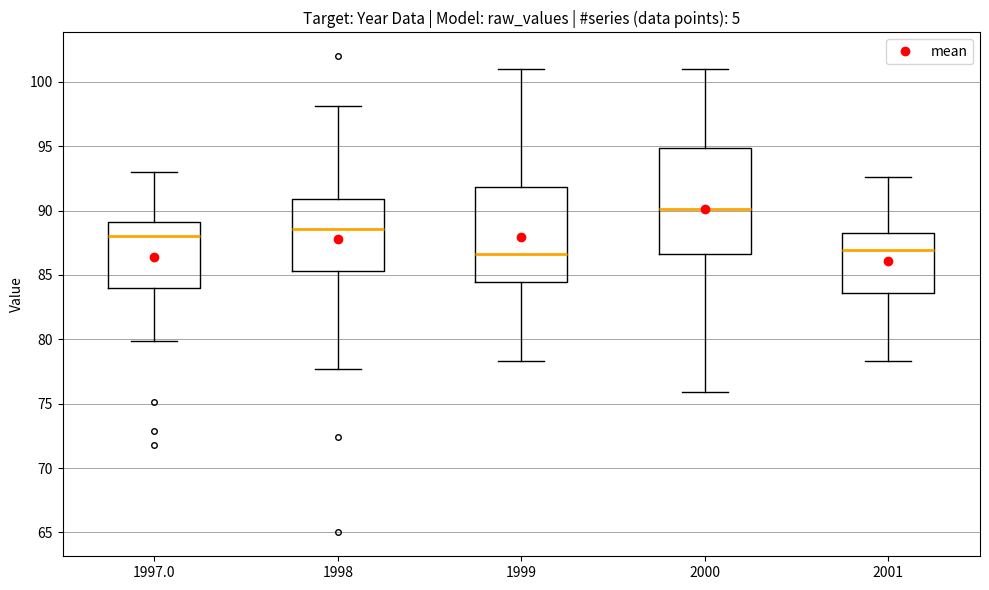

Reading left to right, transcribe this box plot: for each box, give where its median line is, the range the box spans, and where its two whiskers end, as read against the y-axis. The values are not printed on the chart, so give them approximately, as read against the axis.

1997.0: median 88.0, box 84.0 to 89.0, whiskers 80.0 to 93.0
1998: median 88.5, box 85.5 to 91.0, whiskers 77.5 to 98.0
1999: median 86.5, box 84.5 to 92.0, whiskers 78.5 to 101.0
2000: median 90.0, box 86.5 to 95.0, whiskers 76.0 to 101.0
2001: median 87.0, box 83.5 to 88.5, whiskers 78.5 to 92.5